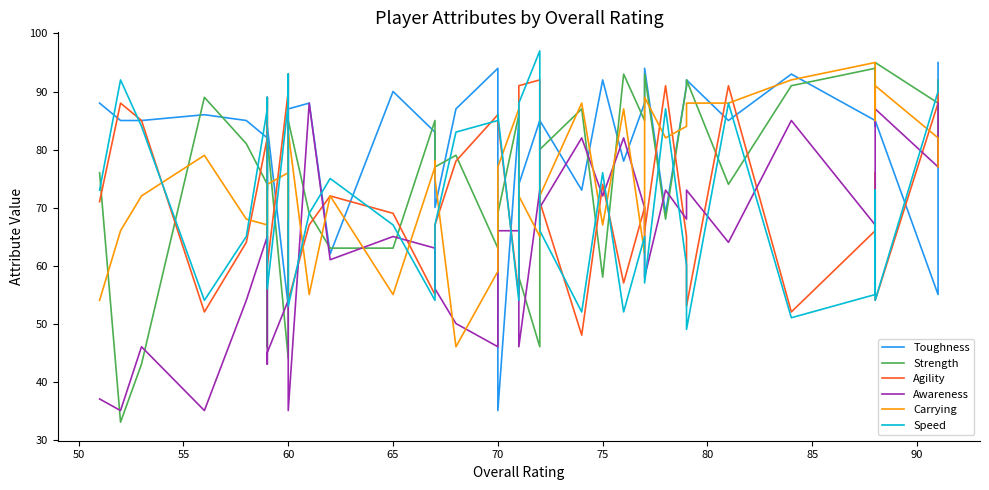

What is the sum of all Agility values?

2905